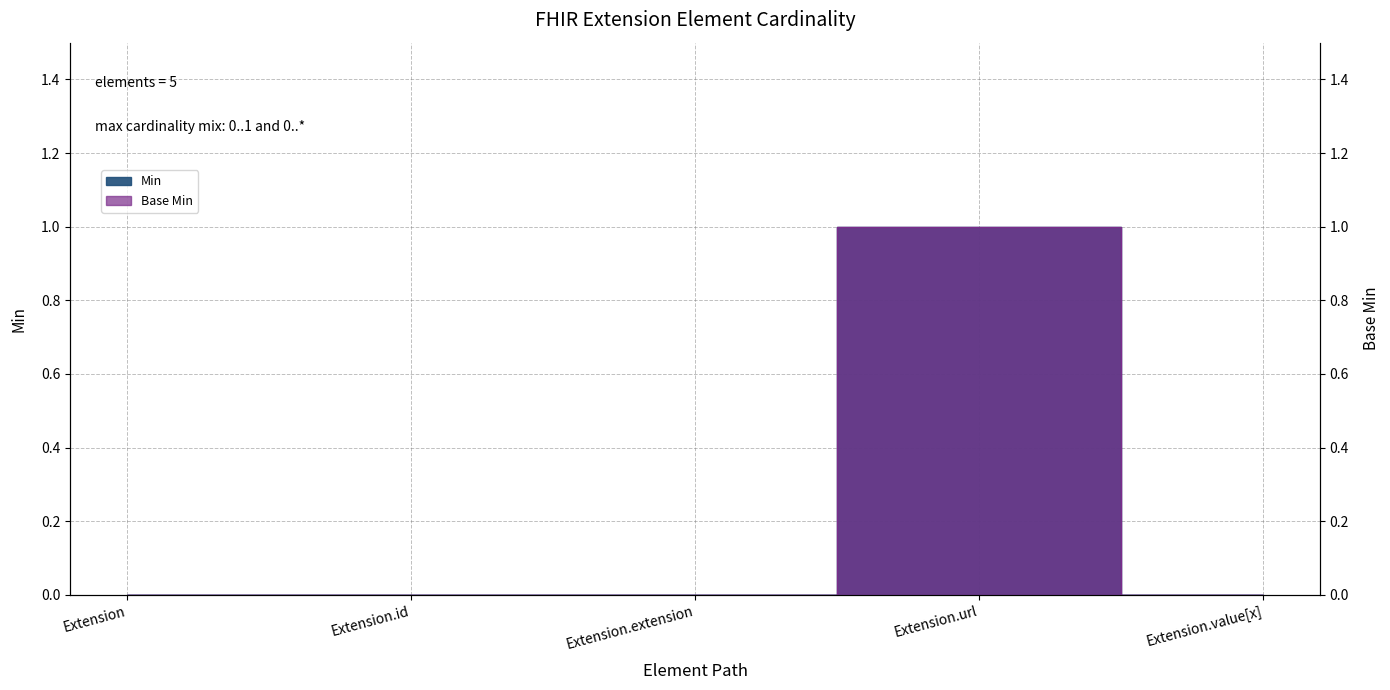

How many data points does each series have?

5